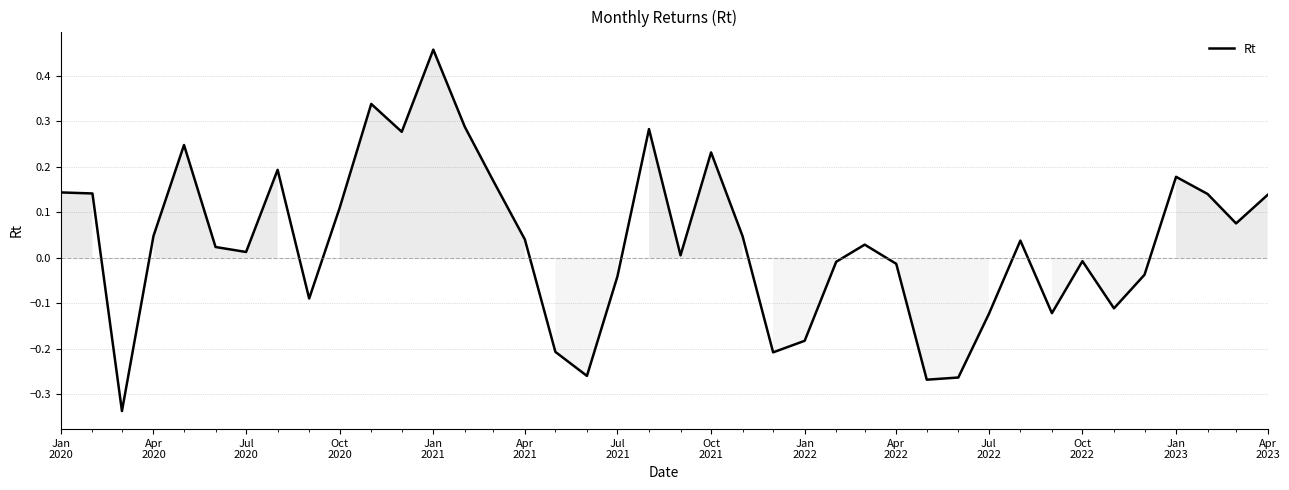

What is the difference between the maximum and minimum values?

0.8